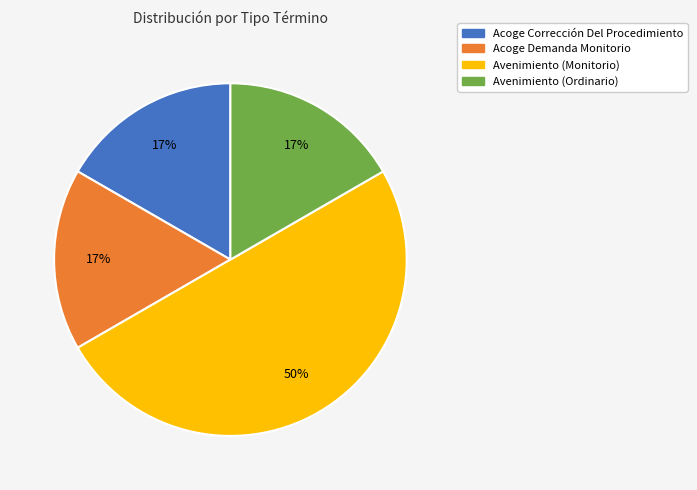

Is the sum of Acoge Corrección Del Procedimiento and Acoge Demanda Monitorio greater than half?

No